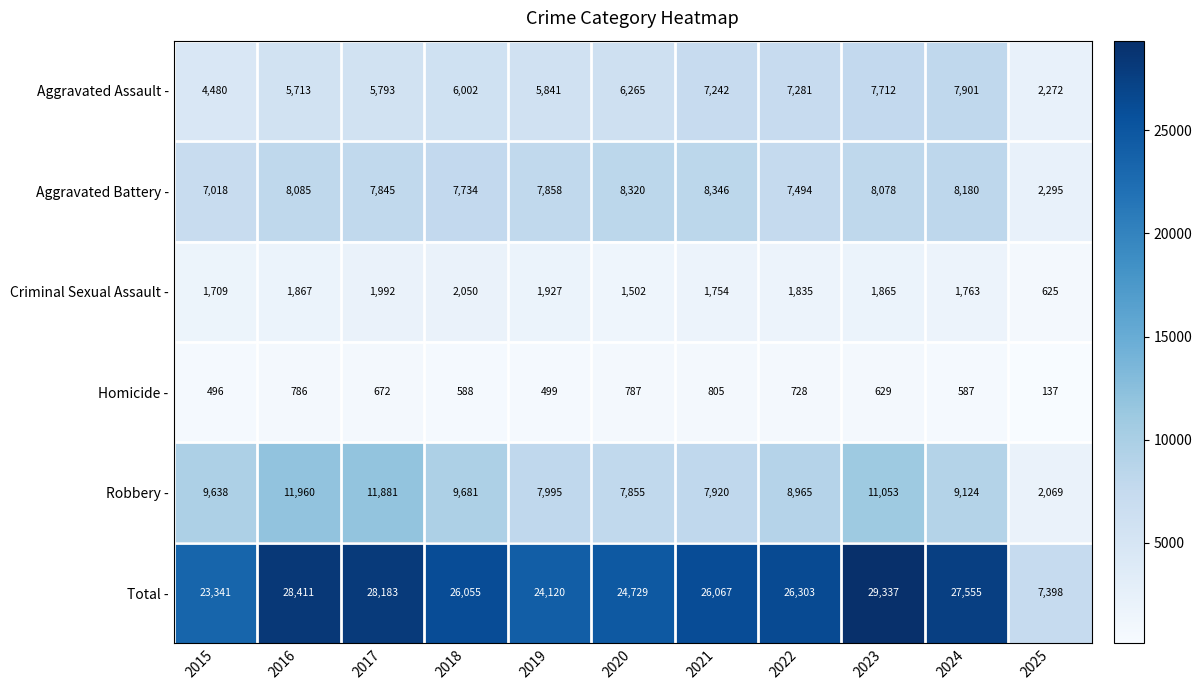

What is the difference between the highest and lowest values at 2021?

25262